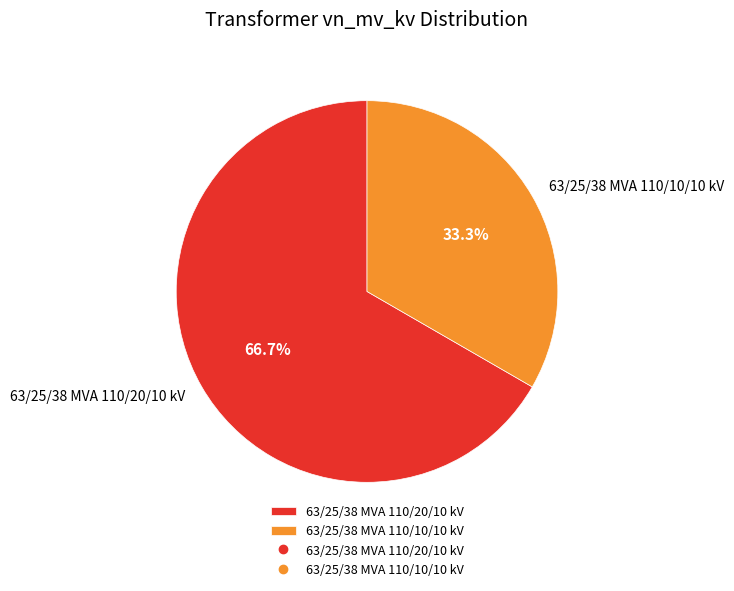

Rank the categories by value from highest to lowest.

63/25/38 MVA 110/20/10 kV, 63/25/38 MVA 110/10/10 kV